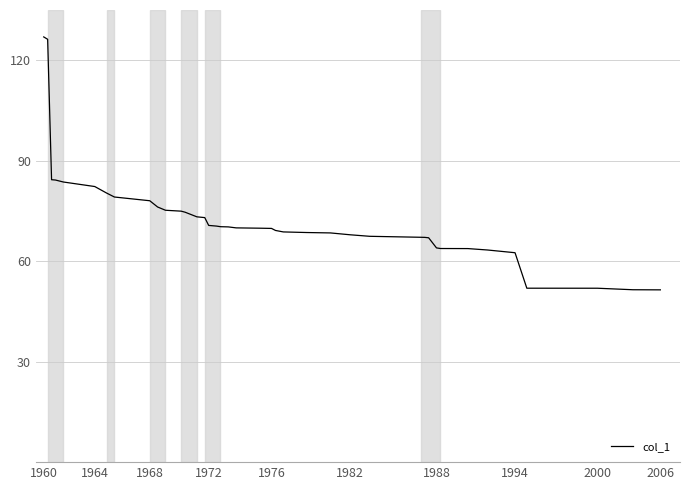

What is the greatest value displayed?

127.0